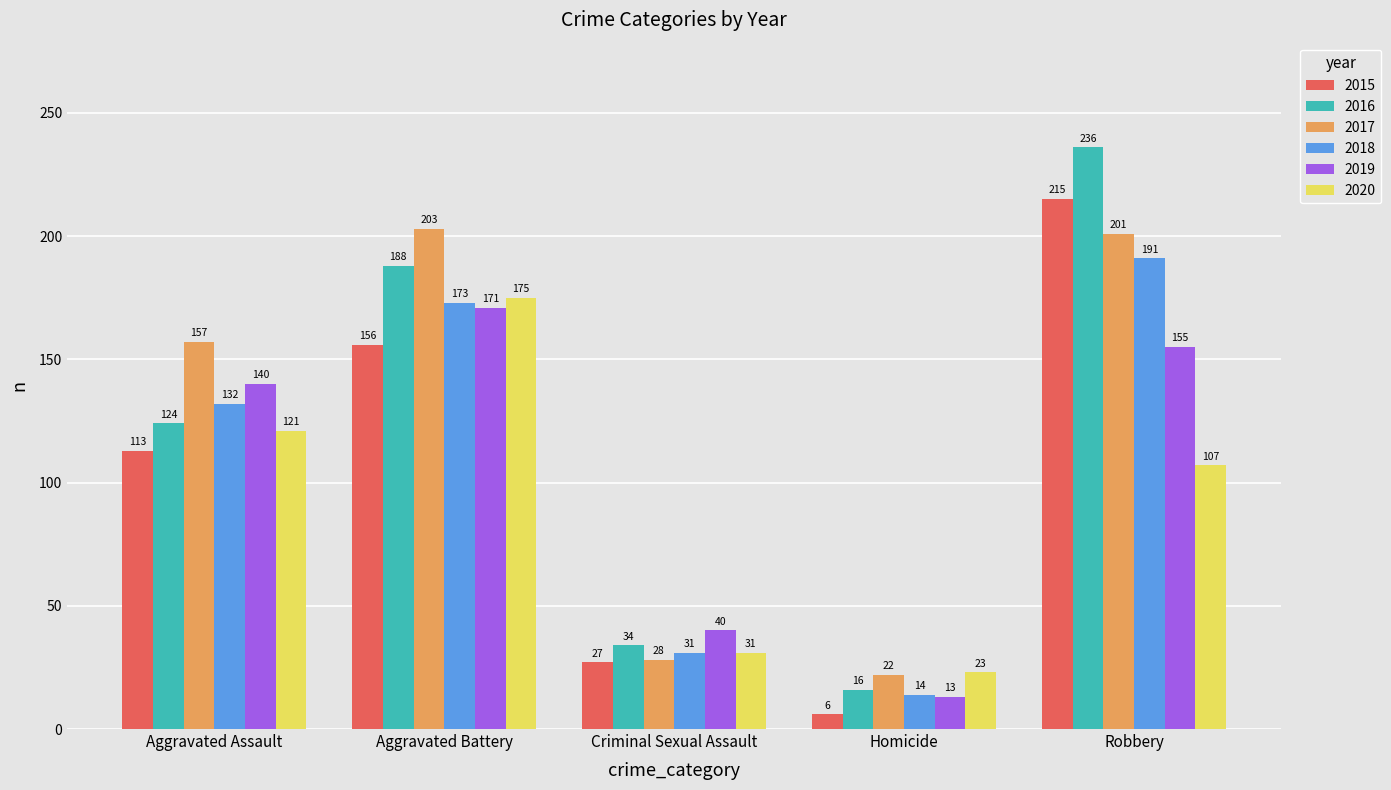

What is the spread (max minus min) of values at Robbery?

129